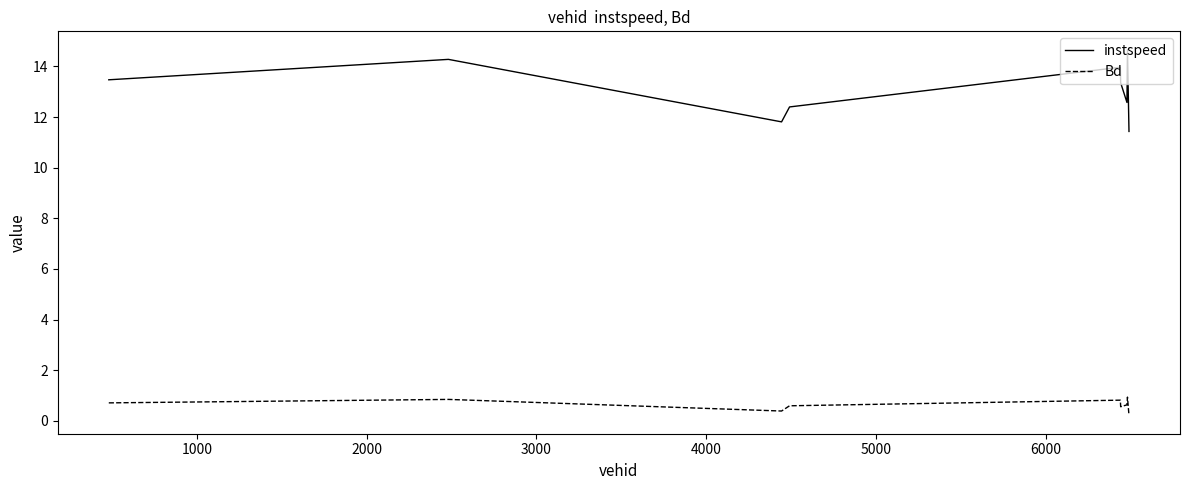

How many lines are shown in the chart?

2